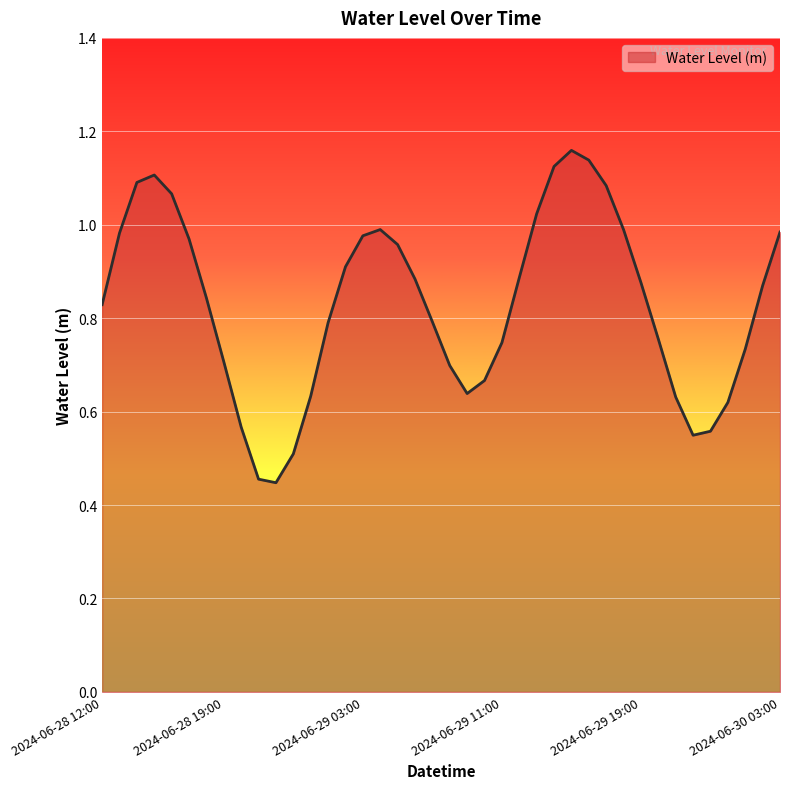

How many interior local peaks (higher than both neighbors) does the data have?

3